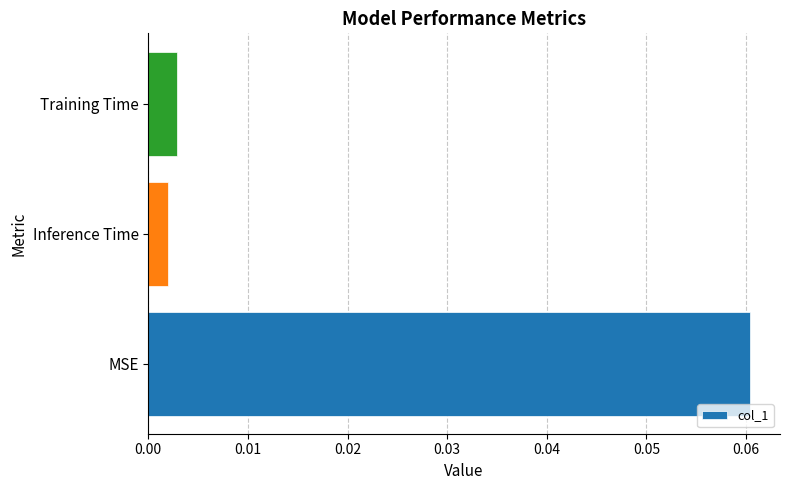

Are the bars grouped side by side (vs. stacked)?

No